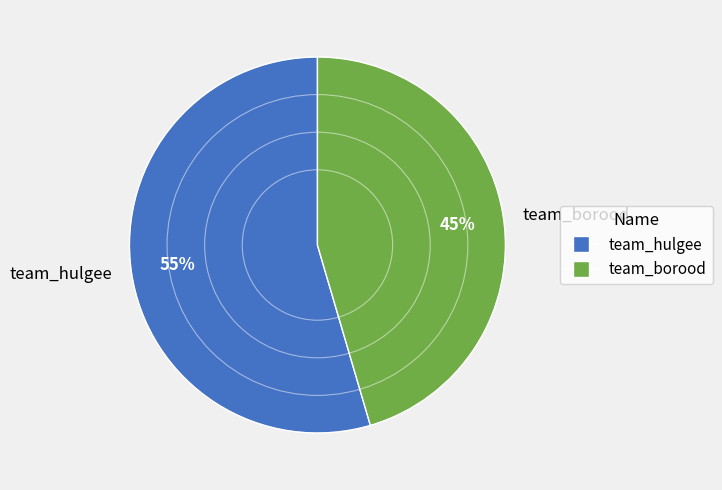

How many segments does this pie chart have?

2